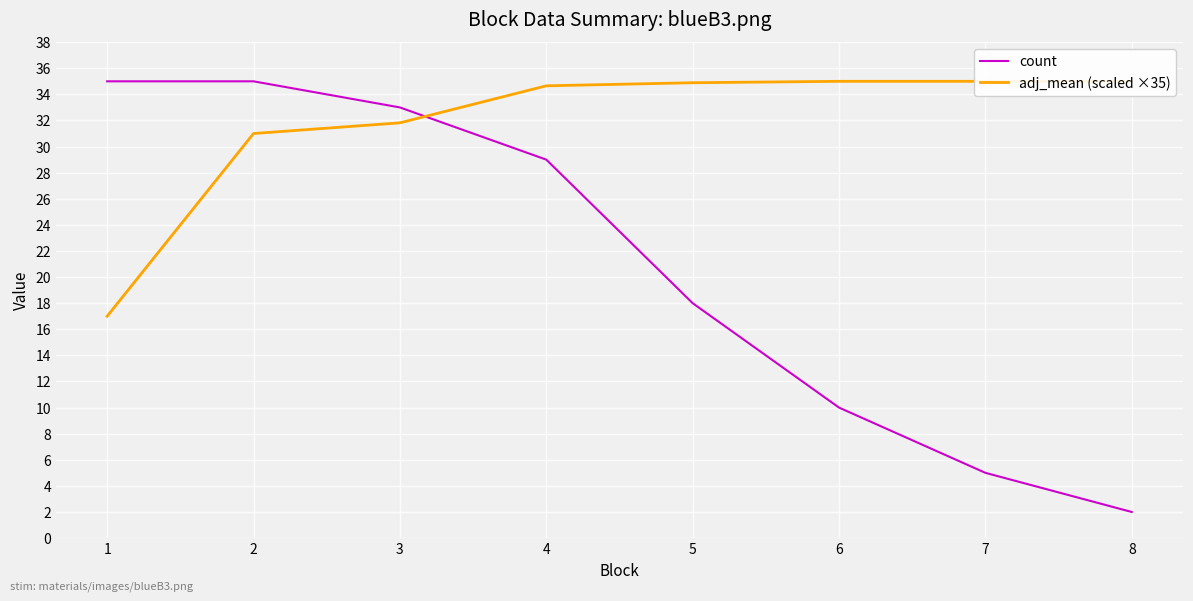

Reading left to right, what are all the values shown in this chart?

count: 1=35.0	2=35.0	3=33.0	4=29.0	5=18.0	6=10.0	7=5.0	8=2.0
adj_mean (scaled ×35): 1=17.0	2=31.0	3=31.8	4=34.7	5=34.9	6=35.0	7=35.0	8=35.0